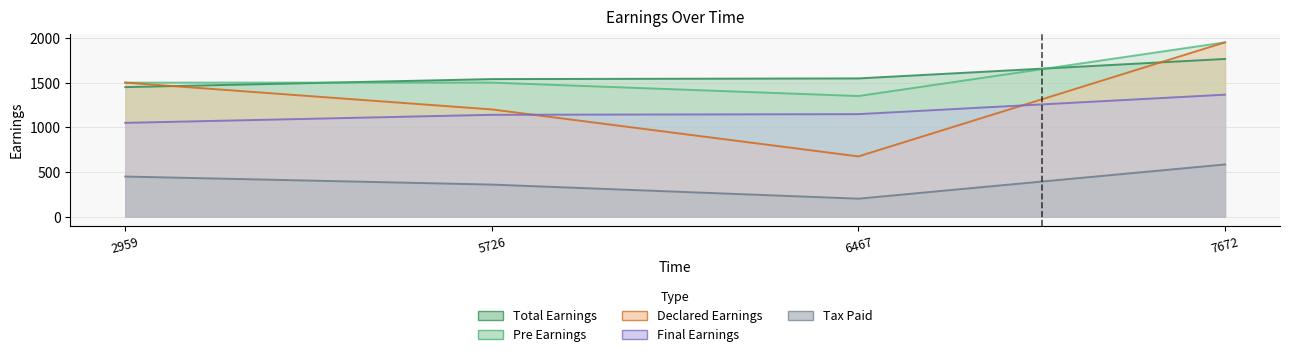

Does the chart have visible grid lines?

Yes